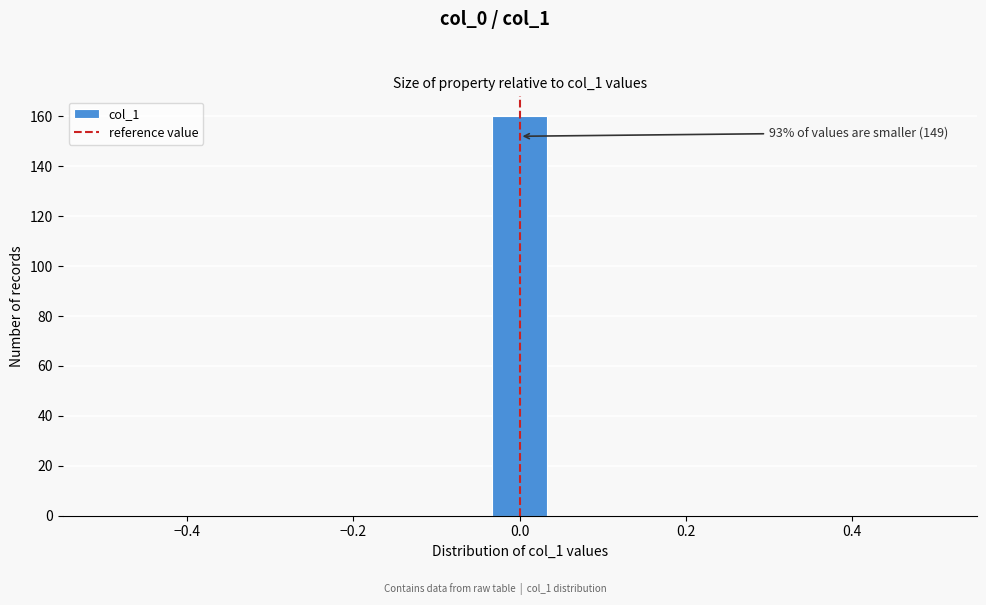

Read against the x-axis, roughly where is the centre of the tallest bar?

0.00